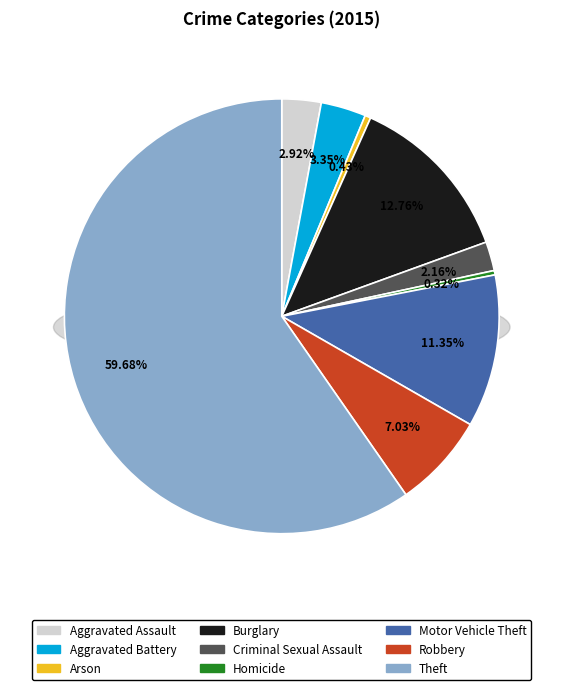

To the nearest percent, what is the combined percentage of Homicide and Motor Vehicle Theft?

12%